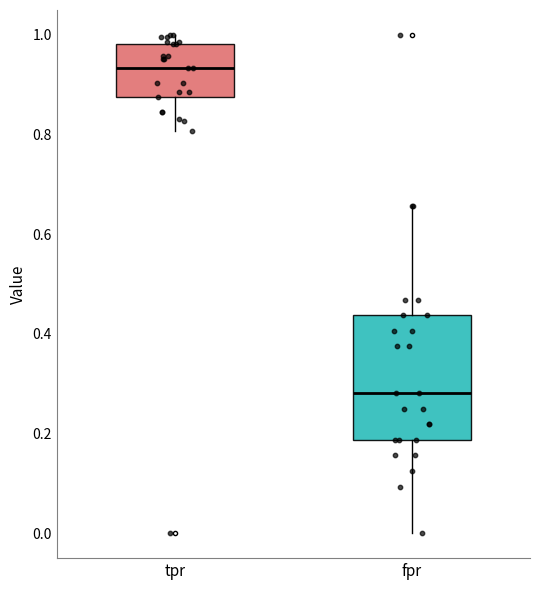

Where does the median line of the box for tpr sit on the y-axis? The values are not printed on the chart, so give them approximately, as read against the axis.

0.94